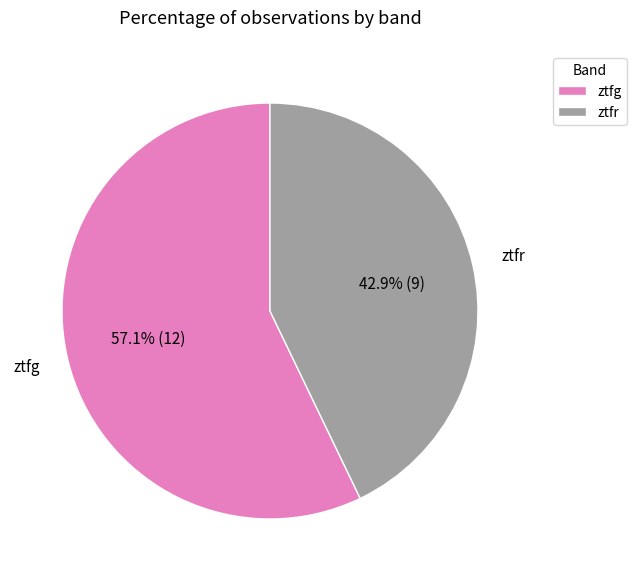

Is it true that ztfr is 43% of the pie?

True